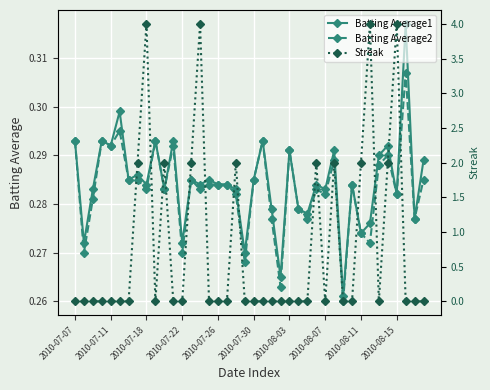

True or false: Batting Average1 has a value of 0.3 at 18.

True